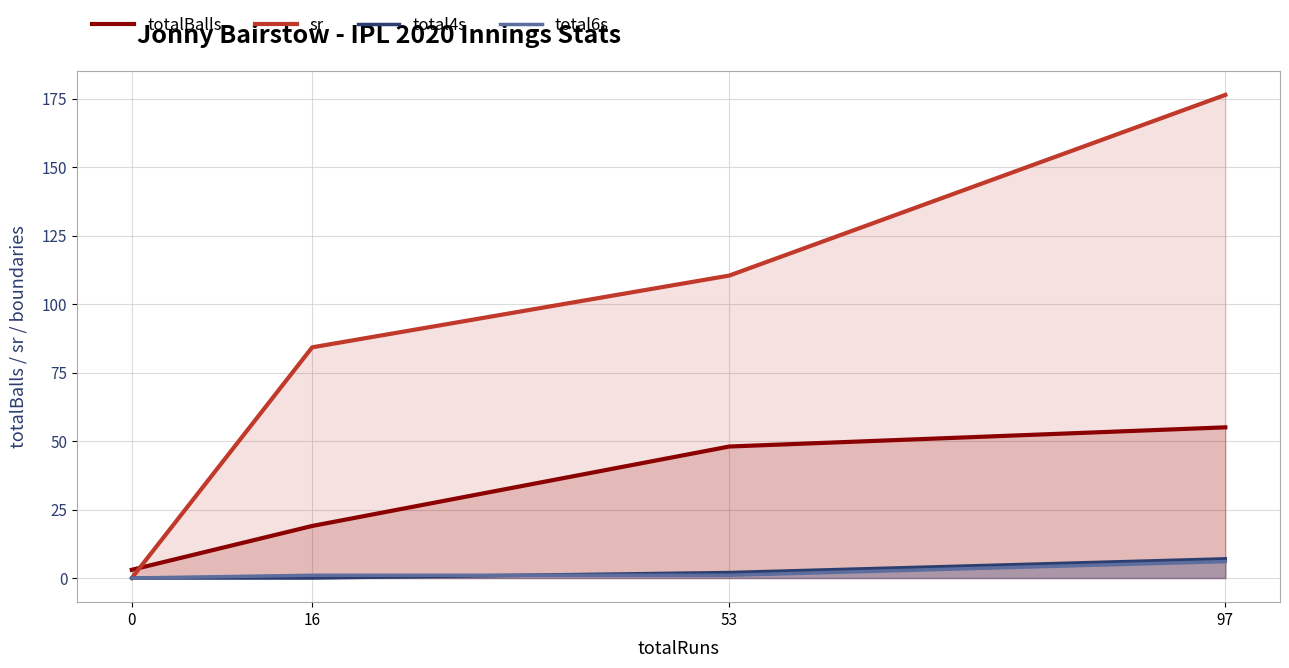

At which category is the sum across all series the highest?

97